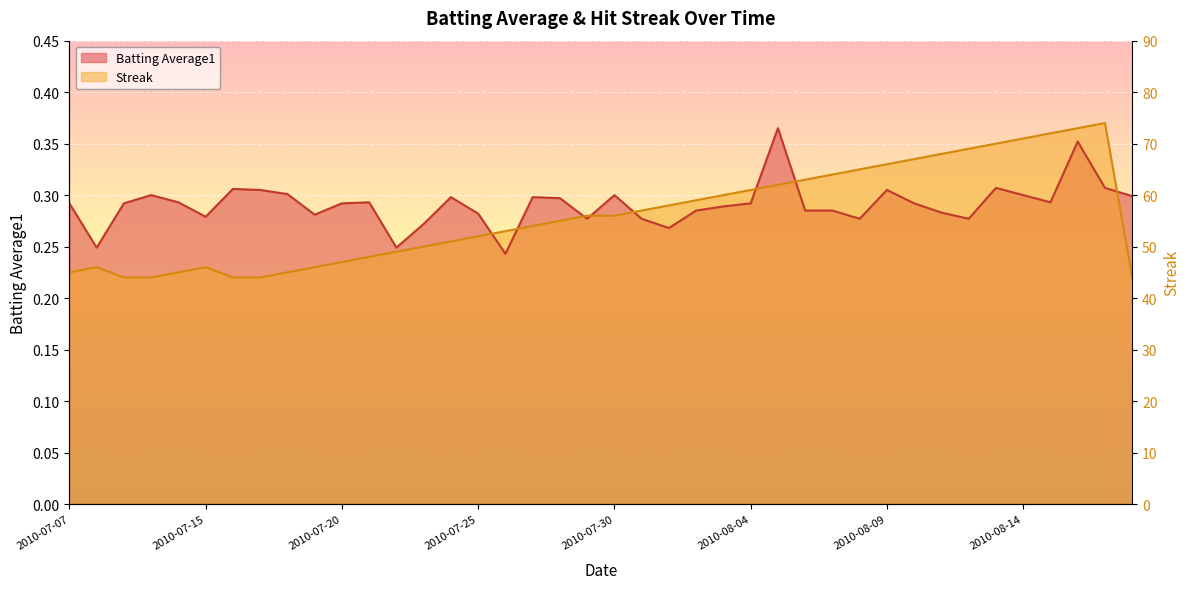

List the labels in order of Streak value, largest first.

2010-08-17, 2010-08-16, 2010-08-15, 2010-08-14, 2010-08-13, 2010-08-12, 2010-08-11, 2010-08-10, 2010-08-09, 2010-08-08, 2010-08-07, 2010-08-06, 2010-08-05, 2010-08-04, 2010-08-03, 2010-08-02, 2010-08-01, 2010-07-31, 2010-07-29, 2010-07-30, 2010-07-28, 2010-07-27, 2010-07-26, 2010-07-25, 2010-07-24, 2010-07-23, 2010-07-22, 2010-07-21, 2010-07-20, 2010-07-08, 2010-07-15, 2010-07-19, 2010-07-07, 2010-07-11, 2010-07-18, 2010-07-09, 2010-07-10, 2010-07-16, 2010-07-17, 2010-08-18